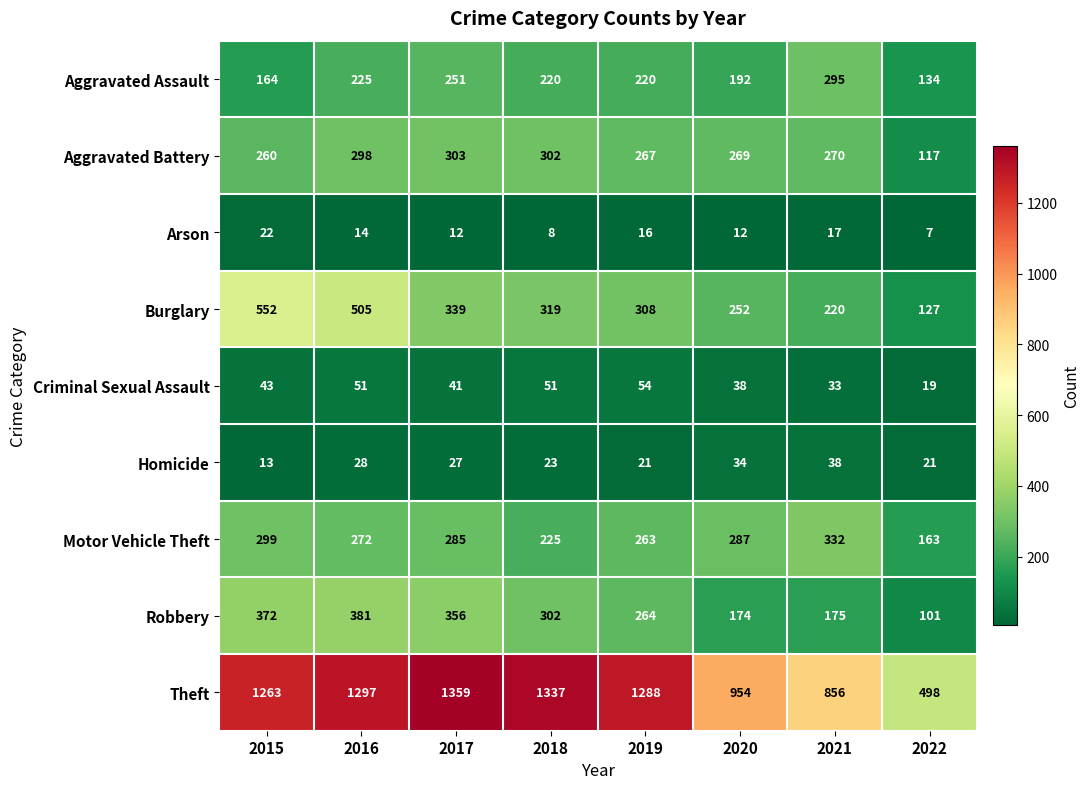

Read the Theft value at 2021, to the nearest 10.

860